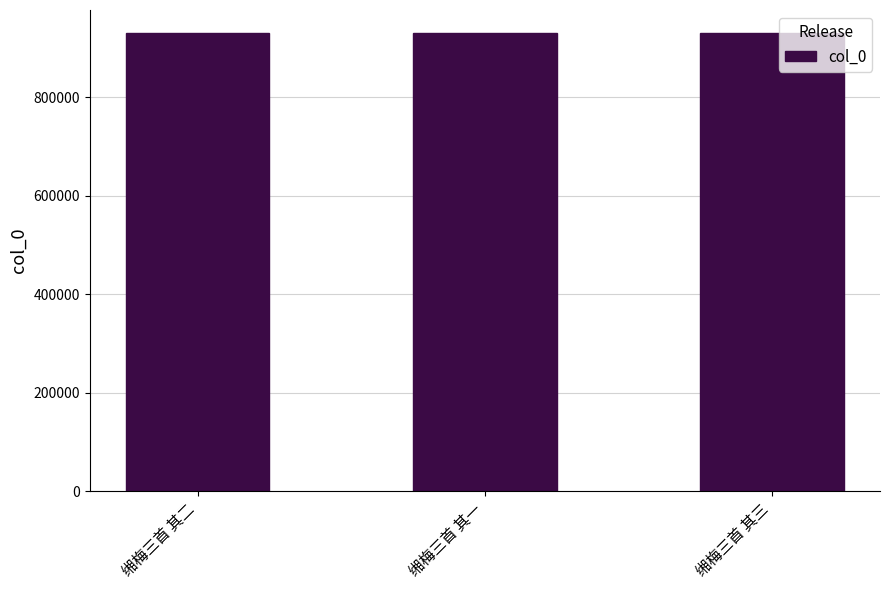

What is the difference between the second highest and minimum values?

1